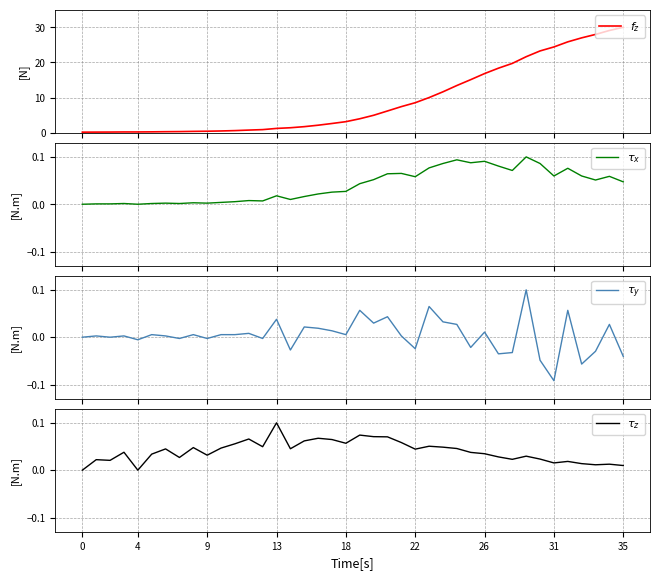

Reading right to left, what are all the values shown in this chart?

$f_z$: 30.0	29.1	28.0	27.0	25.9	24.4	23.3	21.6	19.7	18.4	16.8	15.1	13.4	11.7	10.0	8.6	7.5	6.2	5.0	4.0	3.2	2.7	2.2	1.8	1.4	1.3	0.9	0.8	0.6	0.5	0.5	0.4	0.4	0.3	0.3	0.3	0.3	0.2	0.2	0.2
$\tau_x$: 0.0	0.1	0.1	0.1	0.1	0.1	0.1	0.1	0.1	0.1	0.1	0.1	0.1	0.1	0.1	0.1	0.1	0.1	0.1	0.0	0.0	0.0	0.0	0.0	0.0	0.0	0.0	0.0	0.0	0.0	0.0	0.0	0.0	0.0	0.0	0.0	0.0	0.0	0.0	0.0
$\tau_y$: -0.0	0.0	-0.0	-0.1	0.1	-0.1	-0.0	0.1	-0.0	-0.0	0.0	-0.0	0.0	0.0	0.1	-0.0	0.0	0.0	0.0	0.1	0.0	0.0	0.0	0.0	-0.0	0.0	-0.0	0.0	0.0	0.0	-0.0	0.0	-0.0	0.0	0.0	-0.0	0.0	0.0	0.0	0.0
$\tau_z$: 0.0	0.0	0.0	0.0	0.0	0.0	0.0	0.0	0.0	0.0	0.0	0.0	0.0	0.0	0.1	0.0	0.1	0.1	0.1	0.1	0.1	0.1	0.1	0.1	0.0	0.1	0.0	0.1	0.1	0.0	0.0	0.0	0.0	0.0	0.0	0.0	0.0	0.0	0.0	0.0